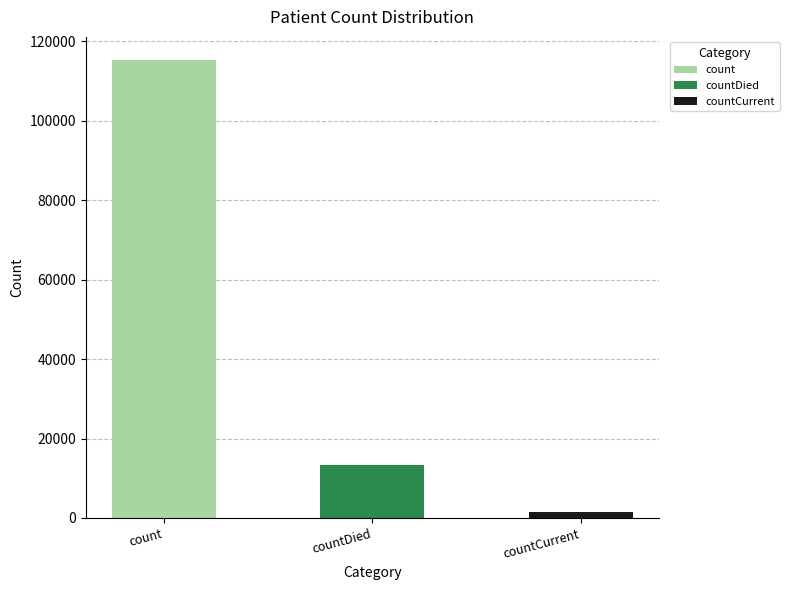

What is the maximum value shown in the chart?

115379